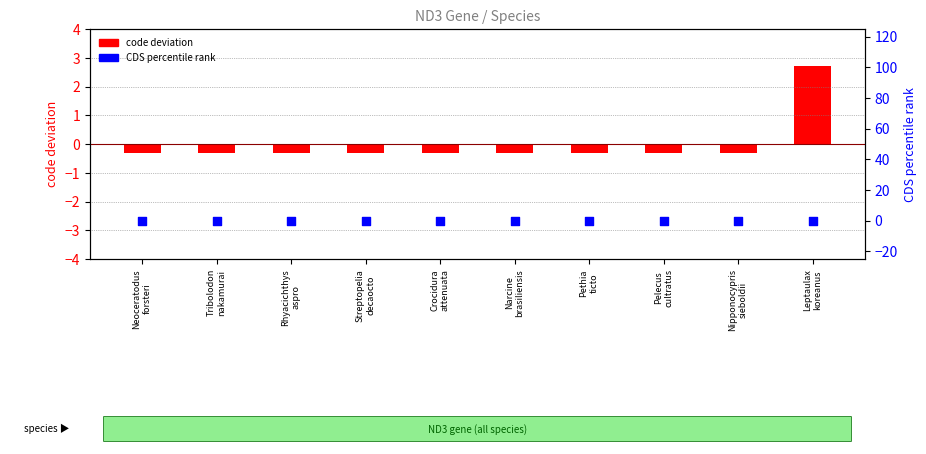

Is the value of code deviation at Crocidura
attenuata greater than the value of CDS percentile rank at Neoceratodus
forsteri?

No